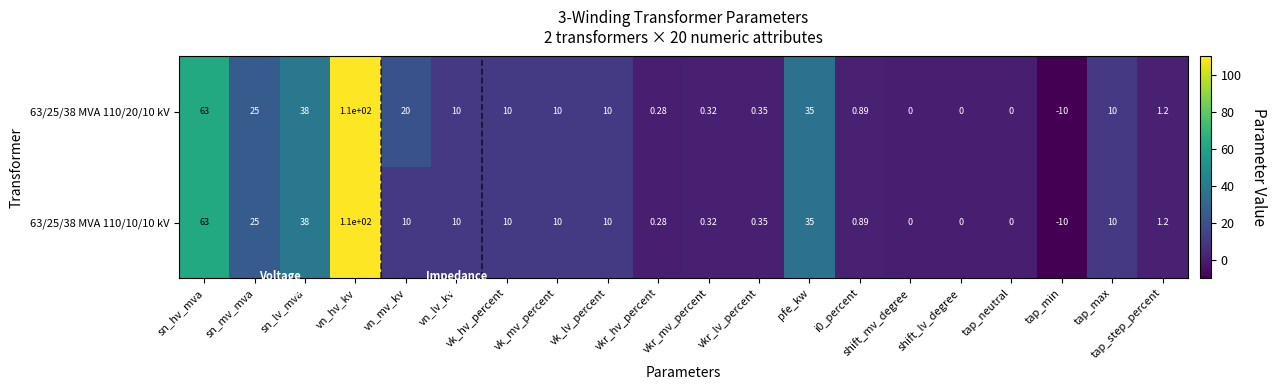

Which series has the largest total across all categories?

63/25/38 MVA 110/20/10 kV